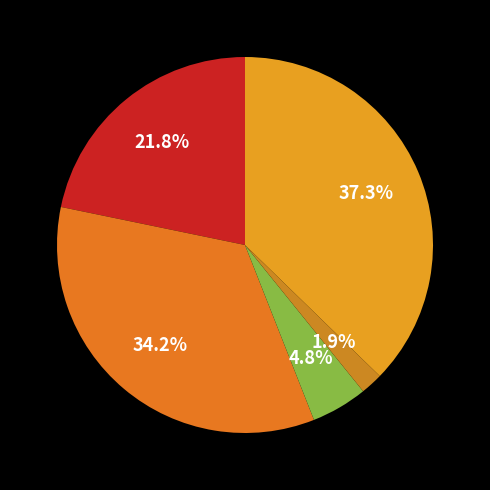

What is the largest slice in the pie chart?

Robbery